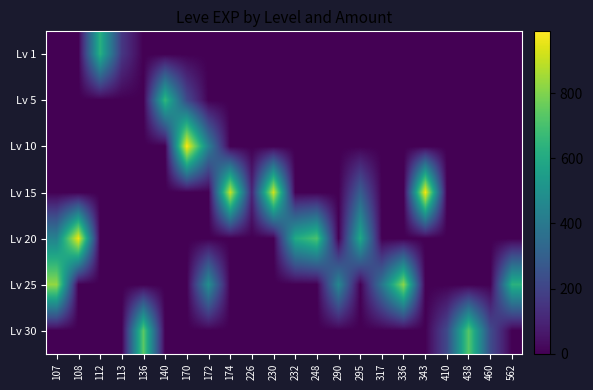

Which has a higher value, 230 or 108?

230